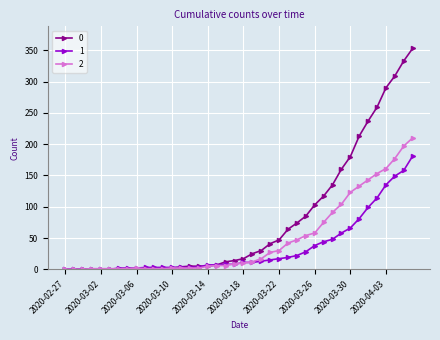

How many data points does each series have?

40